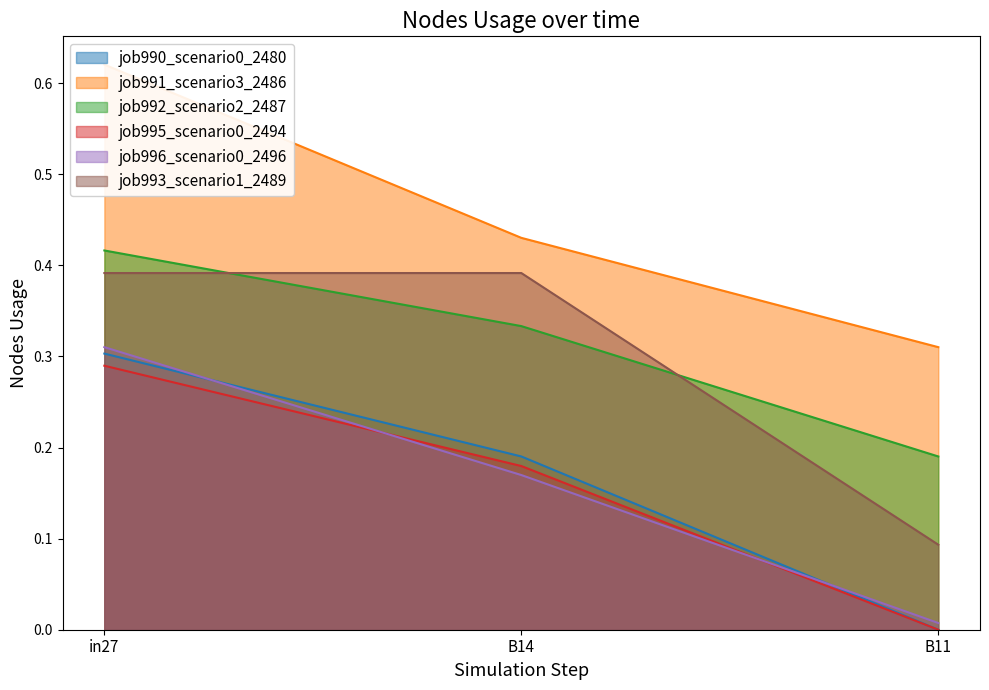

What is the label of the 2nd point from the left?

B14